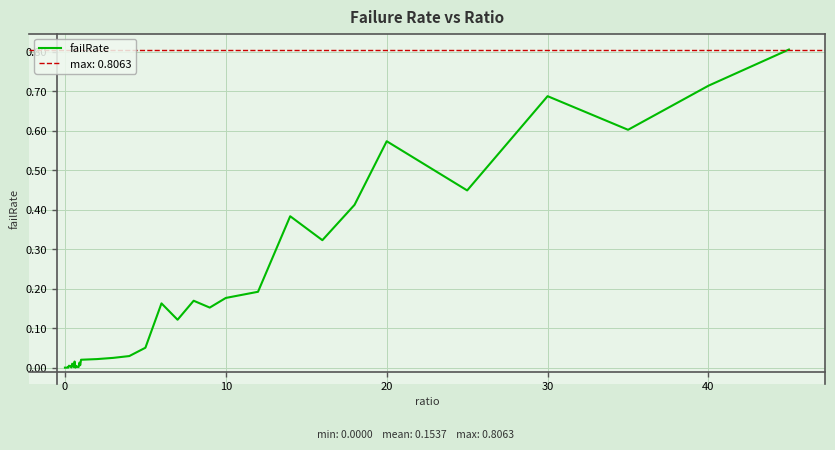

Reading left to right, list all the values displayed in this chart.

0.0	0.0	0.0	0.0	0.0	0.0	0.0	0.0	0.0	0.0	0.0	0.0	0.0	0.0	0.0	0.0	0.0	0.0	0.0	0.0	0.0	0.0	0.0	0.0	0.1	0.2	0.1	0.2	0.2	0.2	0.2	0.4	0.3	0.4	0.6	0.4	0.7	0.6	0.7	0.8